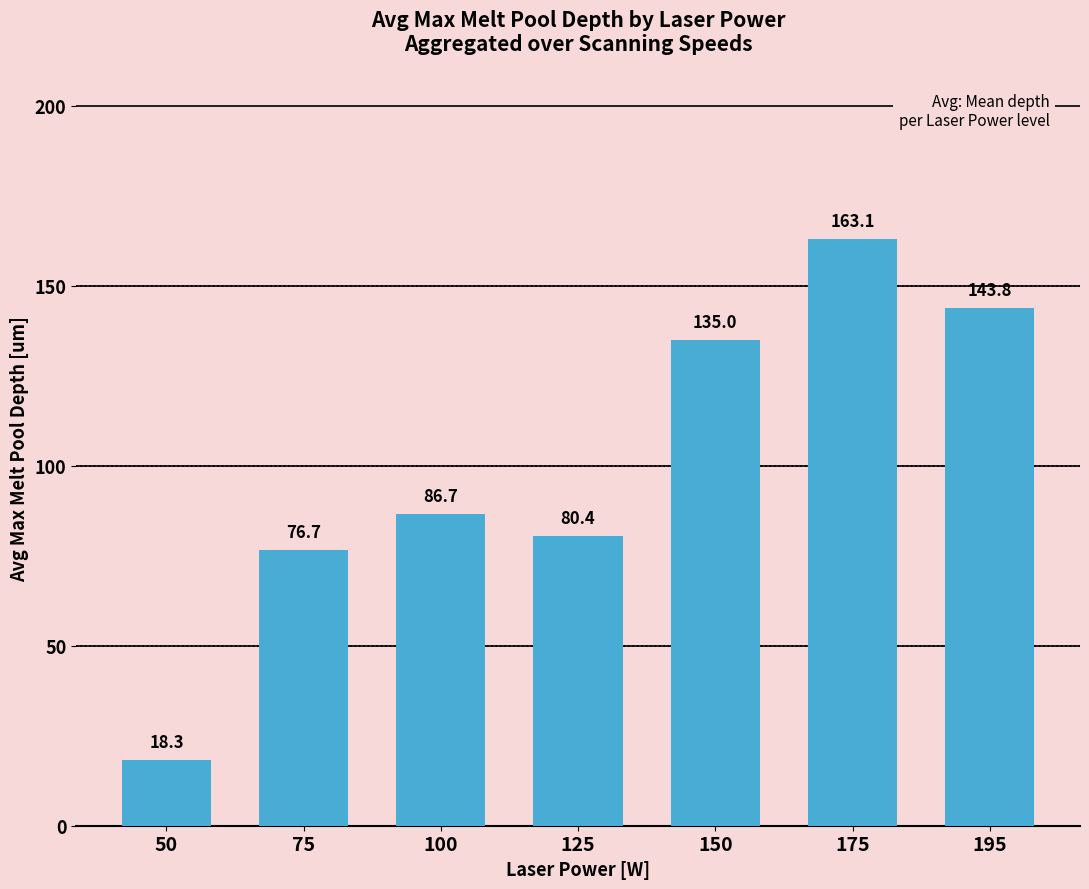

What is the maximum value shown in the chart?

163.1